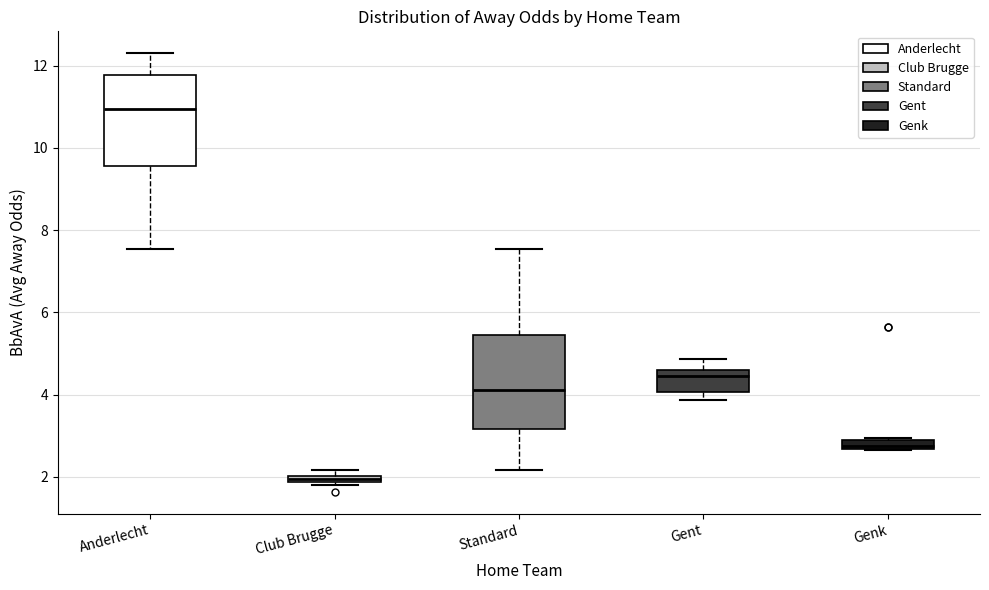

Which box's median line is the highest?

Anderlecht